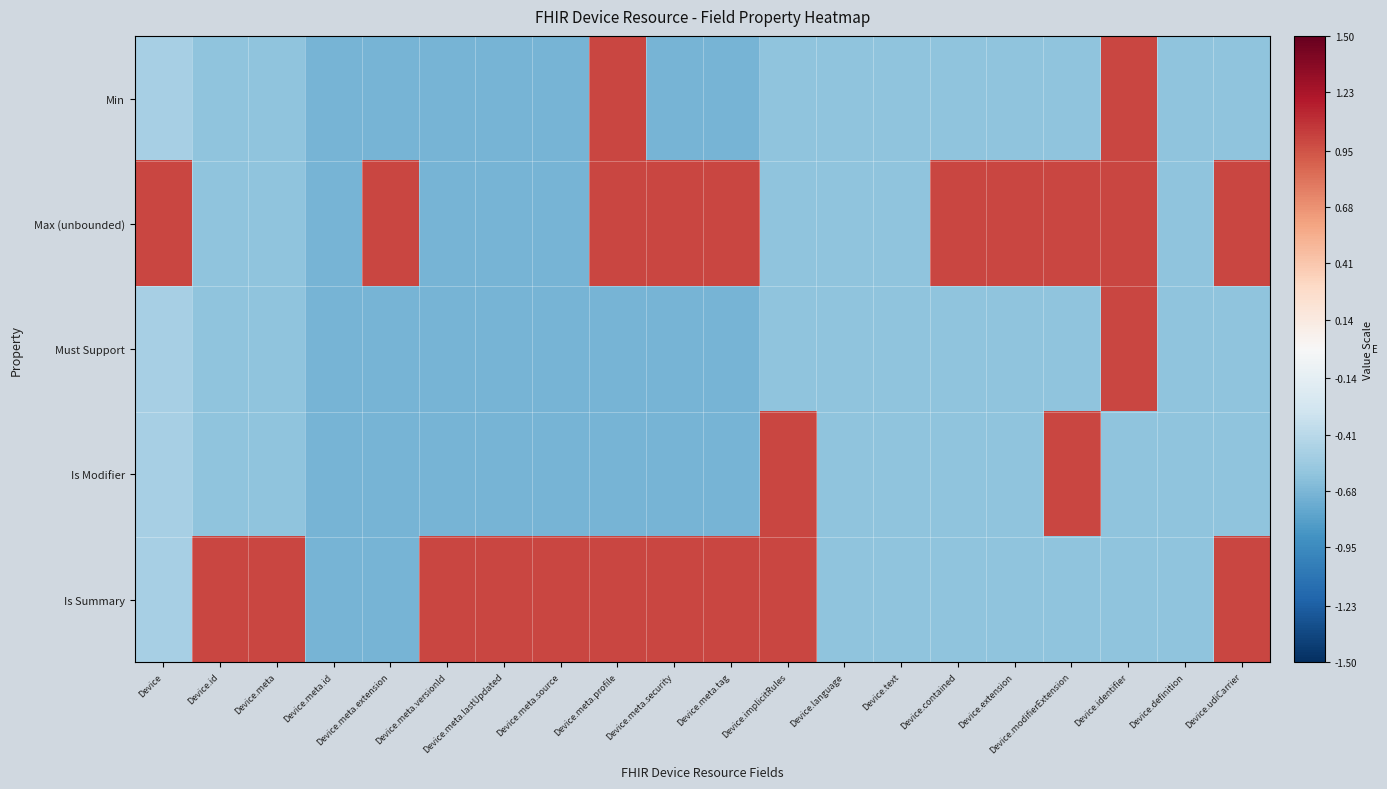

Reading left to right, extract all data points from this chart.

Min: Device=-0.5	Device.id=-0.6	Device.meta=-0.6	Device.meta.id=-0.7	Device.meta.extension=-0.7	Device.meta.versionId=-0.7	Device.meta.lastUpdated=-0.7	Device.meta.source=-0.7	Device.meta.profile=1.0	Device.meta.security=-0.7	Device.meta.tag=-0.7	Device.implicitRules=-0.6	Device.language=-0.6	Device.text=-0.6	Device.contained=-0.6	Device.extension=-0.6	Device.modifierExtension=-0.6	Device.identifier=1.0	Device.definition=-0.6	Device.udiCarrier=-0.6
Max (unbounded): Device=1.0	Device.id=-0.6	Device.meta=-0.6	Device.meta.id=-0.7	Device.meta.extension=1.0	Device.meta.versionId=-0.7	Device.meta.lastUpdated=-0.7	Device.meta.source=-0.7	Device.meta.profile=1.0	Device.meta.security=1.0	Device.meta.tag=1.0	Device.implicitRules=-0.6	Device.language=-0.6	Device.text=-0.6	Device.contained=1.0	Device.extension=1.0	Device.modifierExtension=1.0	Device.identifier=1.0	Device.definition=-0.6	Device.udiCarrier=1.0
Must Support: Device=-0.5	Device.id=-0.6	Device.meta=-0.6	Device.meta.id=-0.7	Device.meta.extension=-0.7	Device.meta.versionId=-0.7	Device.meta.lastUpdated=-0.7	Device.meta.source=-0.7	Device.meta.profile=-0.7	Device.meta.security=-0.7	Device.meta.tag=-0.7	Device.implicitRules=-0.6	Device.language=-0.6	Device.text=-0.6	Device.contained=-0.6	Device.extension=-0.6	Device.modifierExtension=-0.6	Device.identifier=1.0	Device.definition=-0.6	Device.udiCarrier=-0.6
Is Modifier: Device=-0.5	Device.id=-0.6	Device.meta=-0.6	Device.meta.id=-0.7	Device.meta.extension=-0.7	Device.meta.versionId=-0.7	Device.meta.lastUpdated=-0.7	Device.meta.source=-0.7	Device.meta.profile=-0.7	Device.meta.security=-0.7	Device.meta.tag=-0.7	Device.implicitRules=1.0	Device.language=-0.6	Device.text=-0.6	Device.contained=-0.6	Device.extension=-0.6	Device.modifierExtension=1.0	Device.identifier=-0.6	Device.definition=-0.6	Device.udiCarrier=-0.6
Is Summary: Device=-0.5	Device.id=1.0	Device.meta=1.0	Device.meta.id=-0.7	Device.meta.extension=-0.7	Device.meta.versionId=1.0	Device.meta.lastUpdated=1.0	Device.meta.source=1.0	Device.meta.profile=1.0	Device.meta.security=1.0	Device.meta.tag=1.0	Device.implicitRules=1.0	Device.language=-0.6	Device.text=-0.6	Device.contained=-0.6	Device.extension=-0.6	Device.modifierExtension=-0.6	Device.identifier=-0.6	Device.definition=-0.6	Device.udiCarrier=1.0